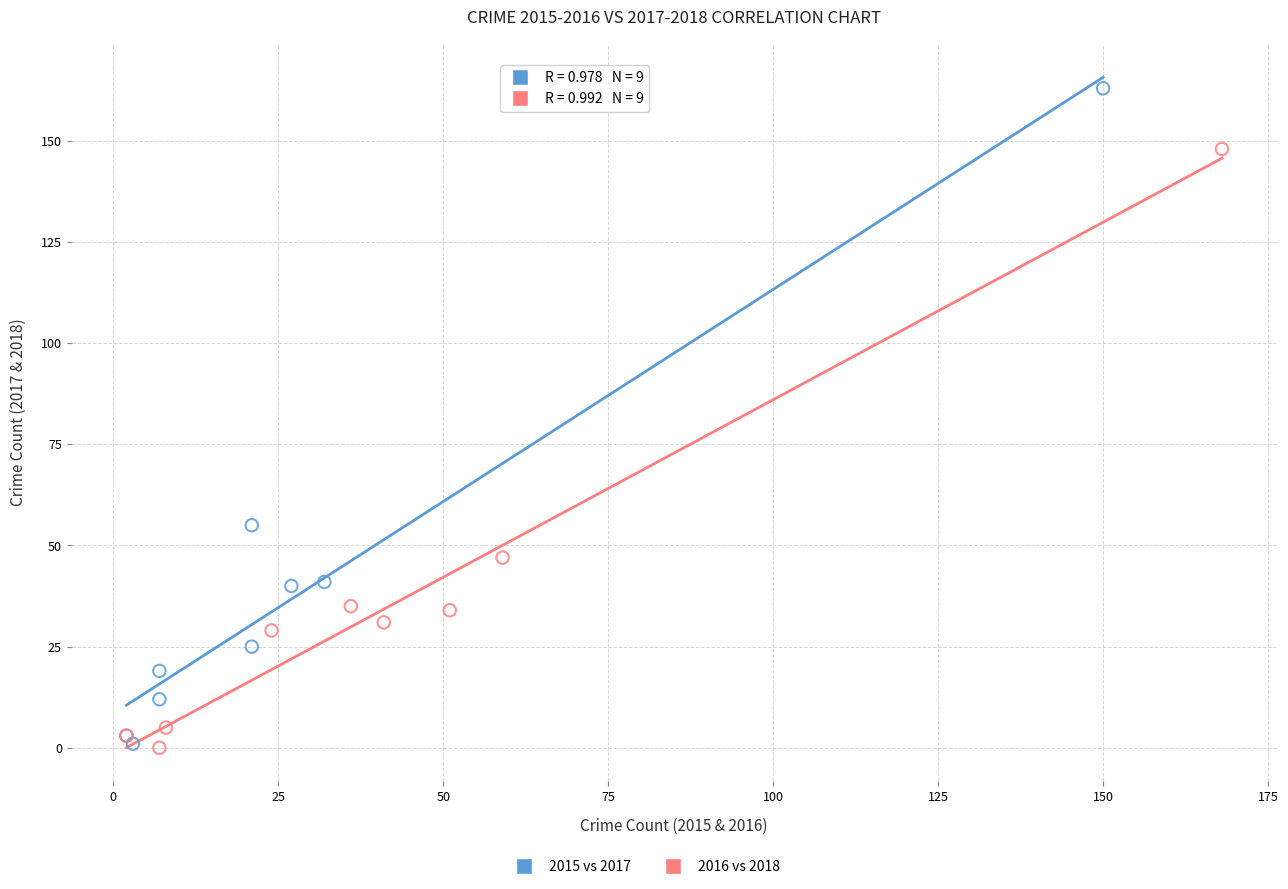

Which series has the largest Y range (max minus min)?

2015 vs 2017